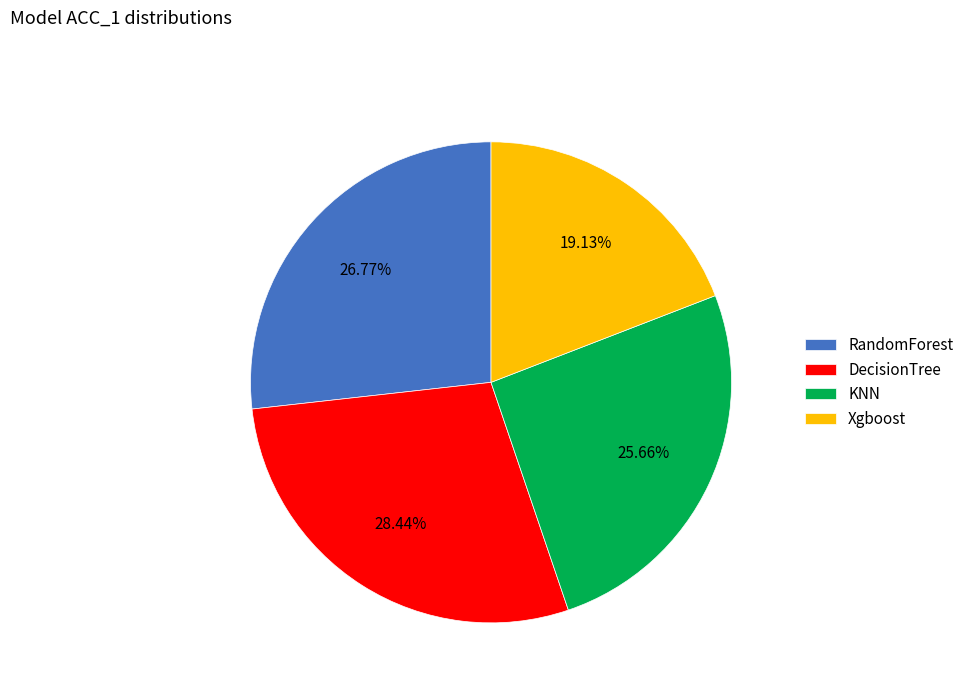

What percentage is the DecisionTree slice, to the nearest percent?

28%